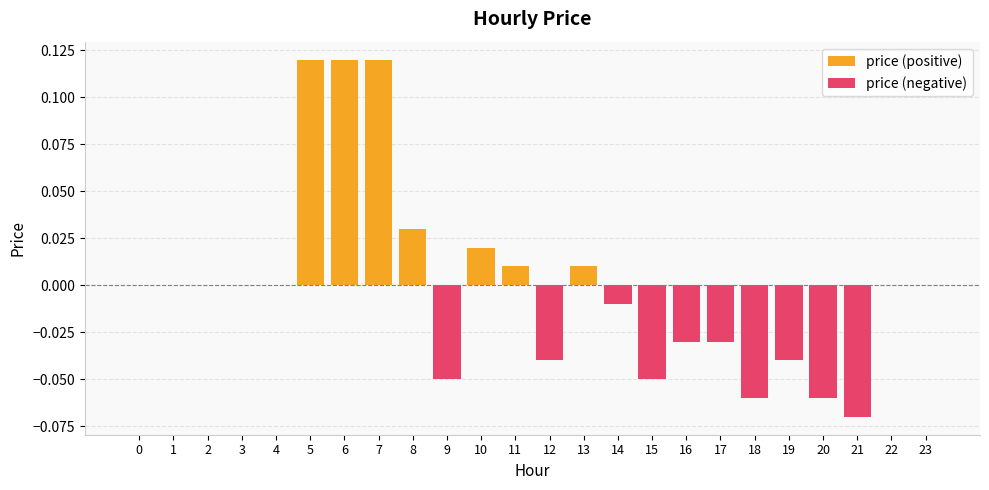

Reading left to right, what are all the values shown in this chart?

0.0	0.0	0.0	0.0	0.0	0.1	0.1	0.1	0.0	-0.1	0.0	0.0	-0.0	0.0	-0.0	-0.1	-0.0	-0.0	-0.1	-0.0	-0.1	-0.1	0.0	0.0